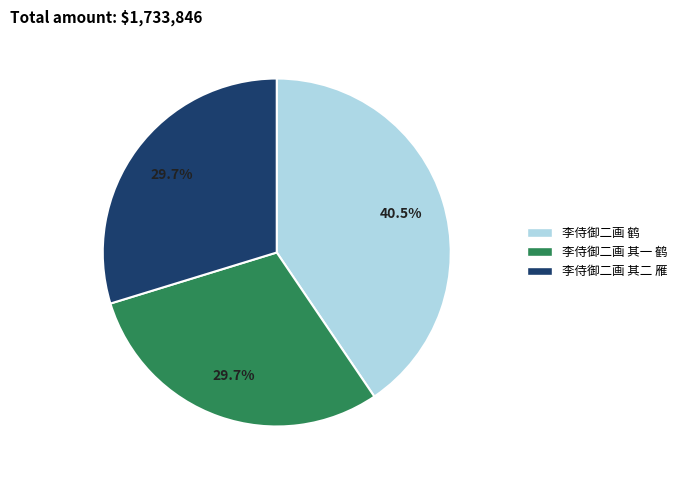

What percentage is NOT represented by 李侍御二画 其二 雁?

70.3%